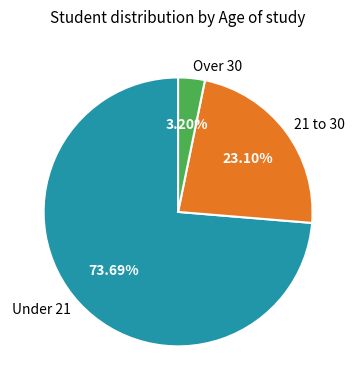

What is the smallest slice in the pie chart?

Over 30